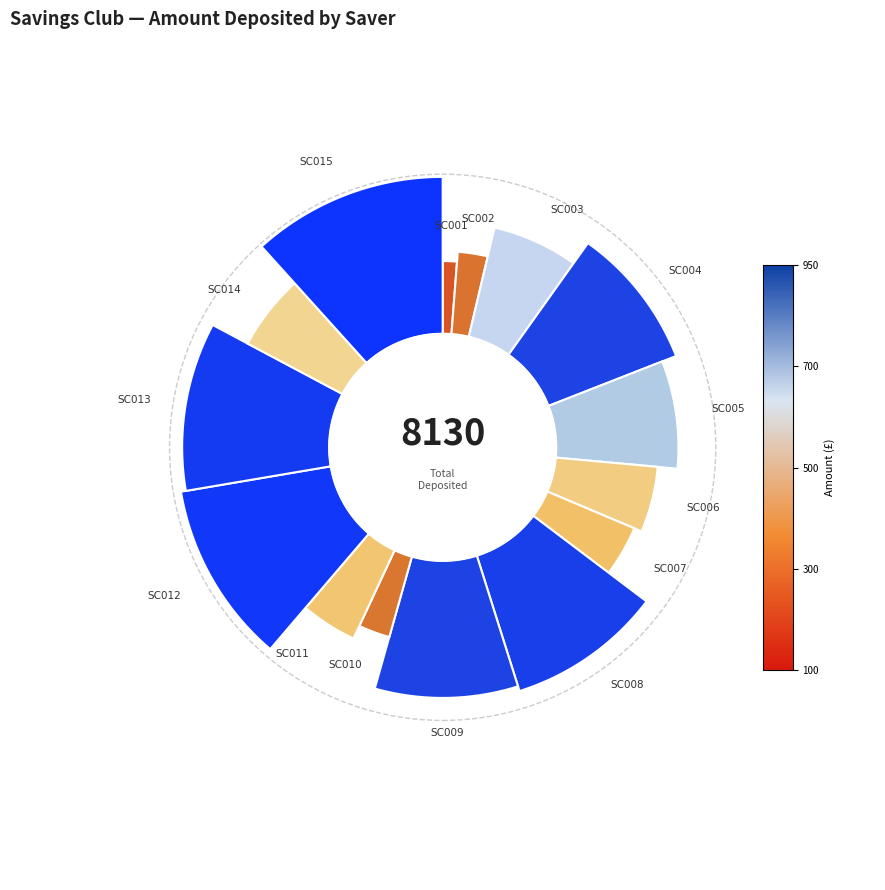

To the nearest percent, what is the difference between the SC002 and SC007 slice percentages?

1%